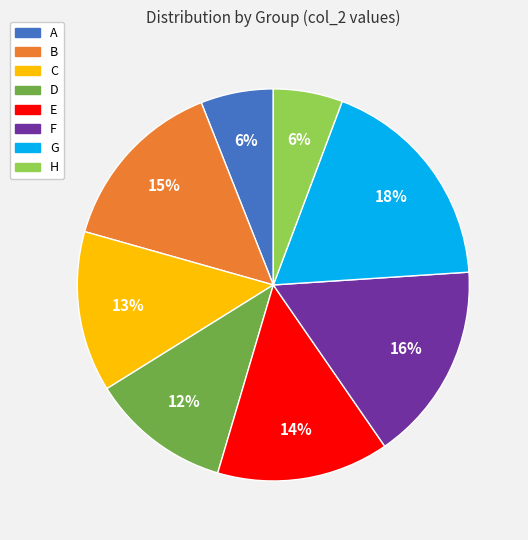

Which has a higher value, E or A?

E